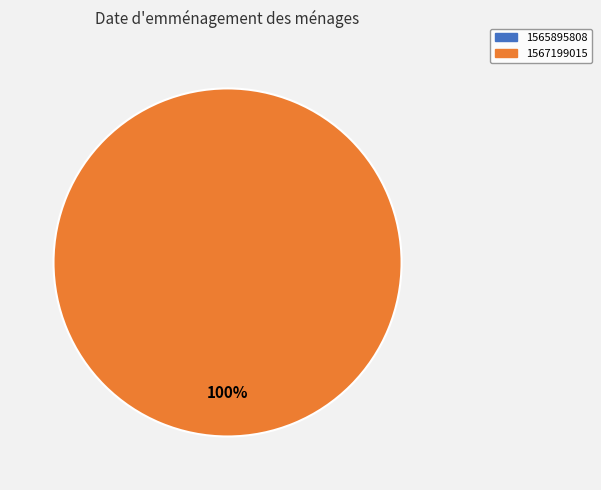

True or false: 1565895808 accounts for 0% of the total.

True